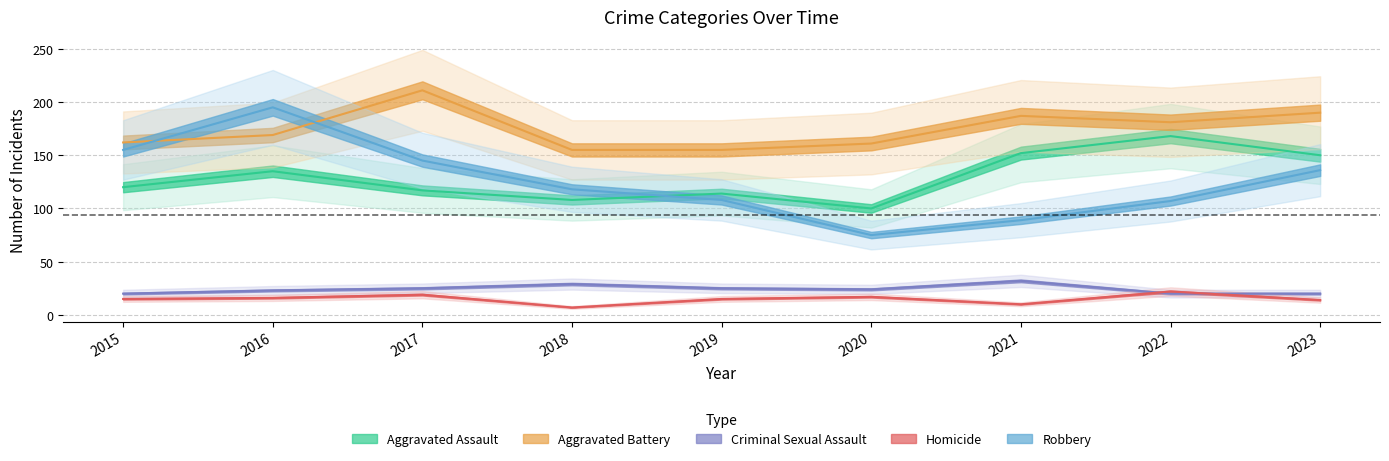

True or false: Robbery and Criminal Sexual Assault cross at least once.

False